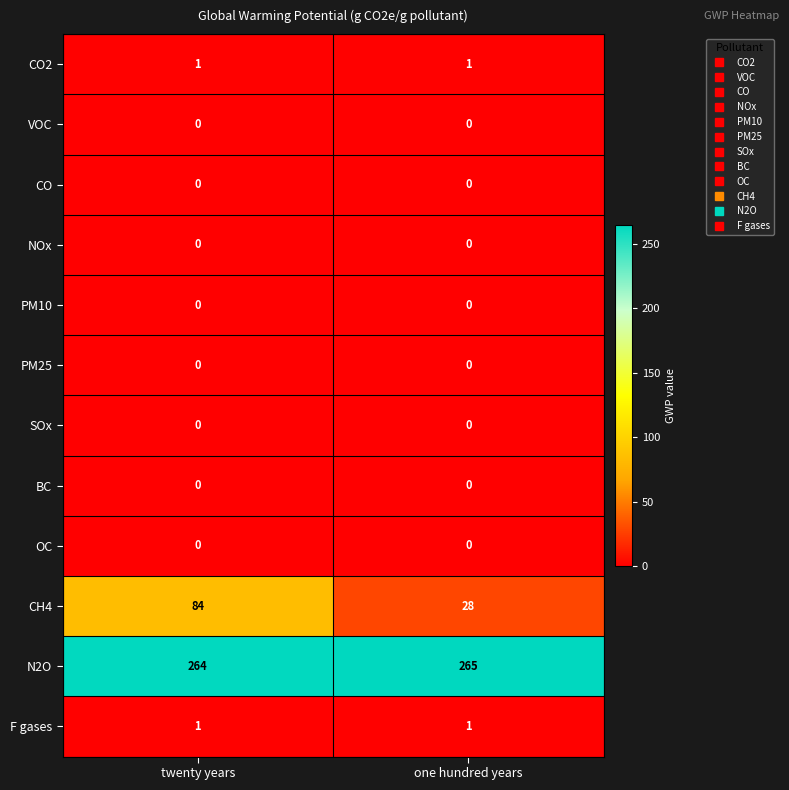

What is the difference between the highest and lowest values at one hundred years?

265